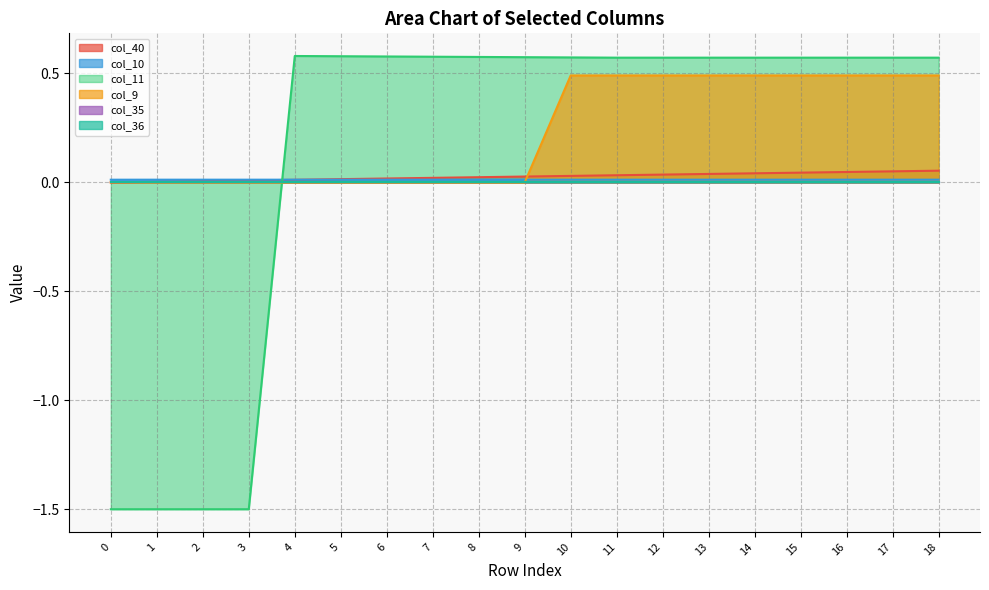

What is the difference between the second highest and second lowest values in the col_9 series?

0.5